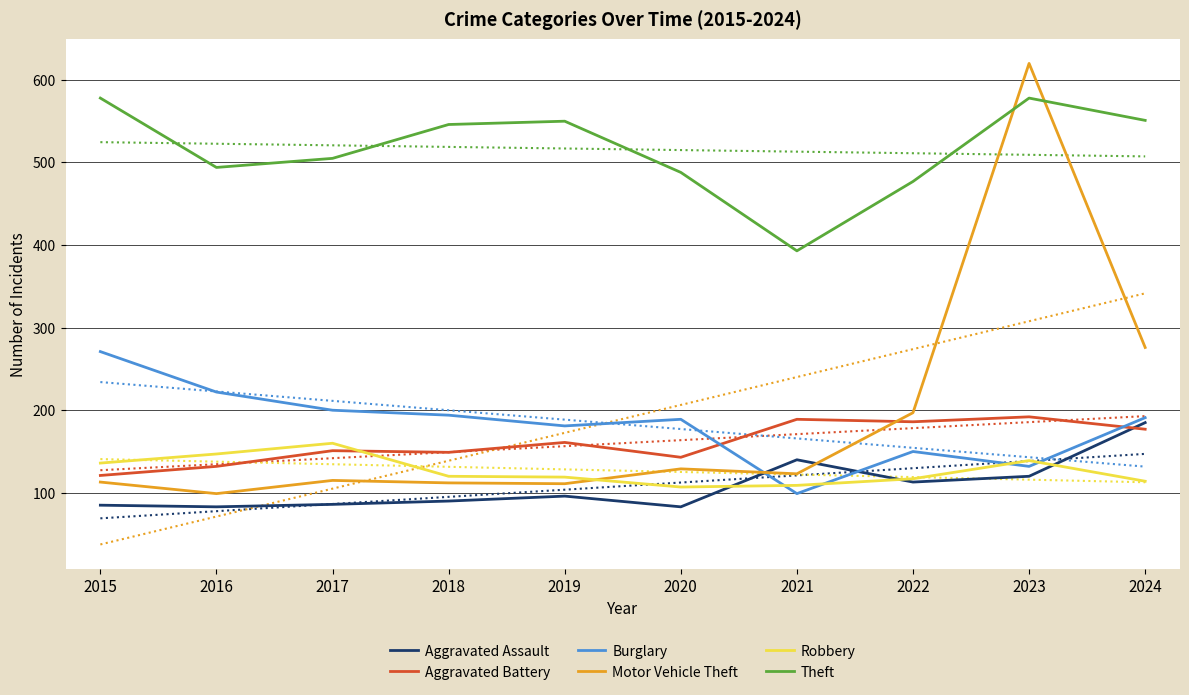

What is the sum of the Robbery values at 2022 and 2016?

264